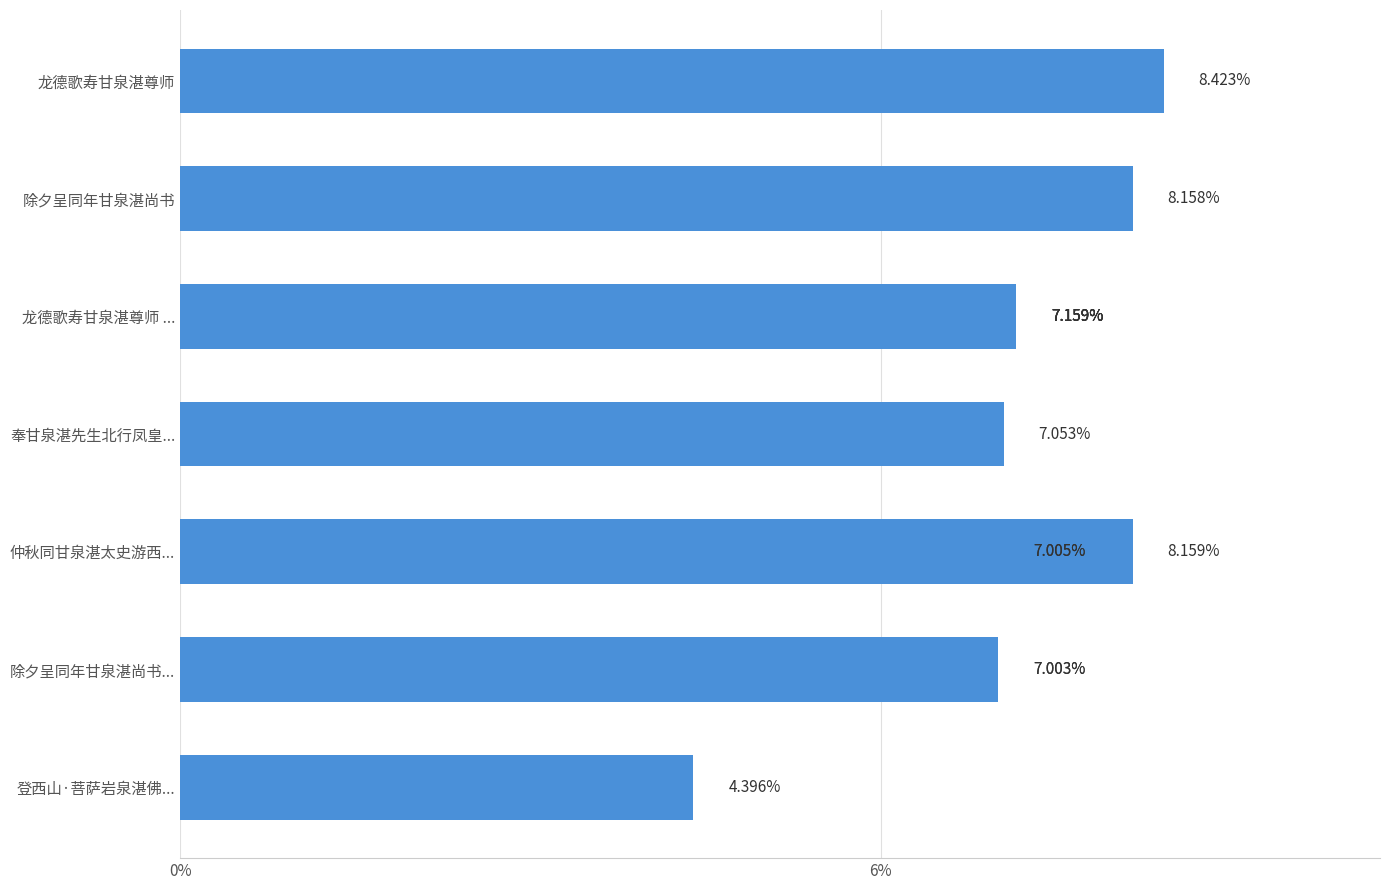

How many data points are less than 7?

1